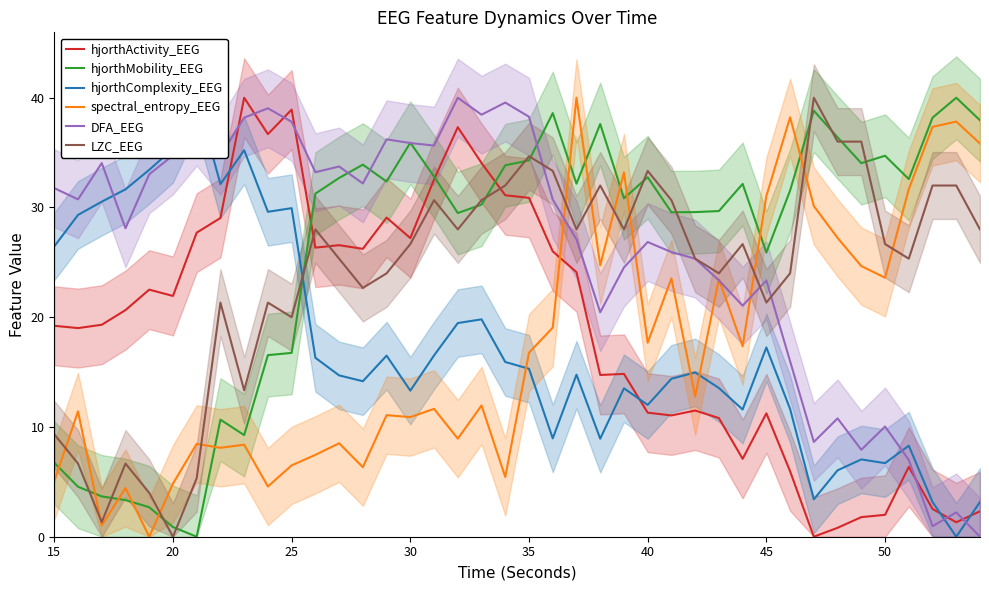

How many distinct data groups are displayed?

6